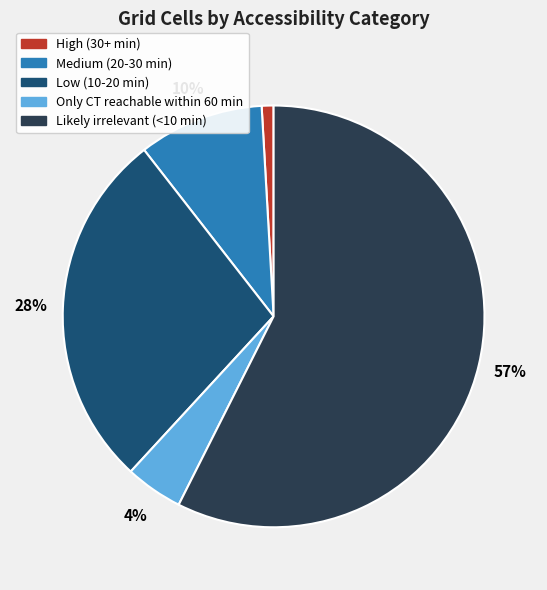

Which slice represents more than half of the pie?

Likely irrelevant (<10 min)